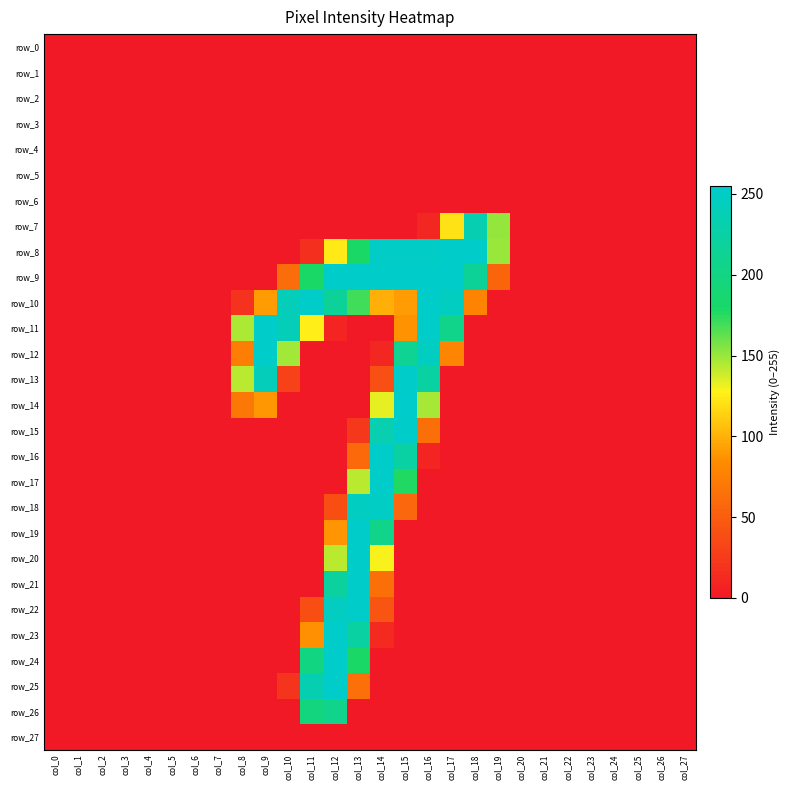

Is the value of row_22 at col_5 greater than the value of row_2 at col_9?

No